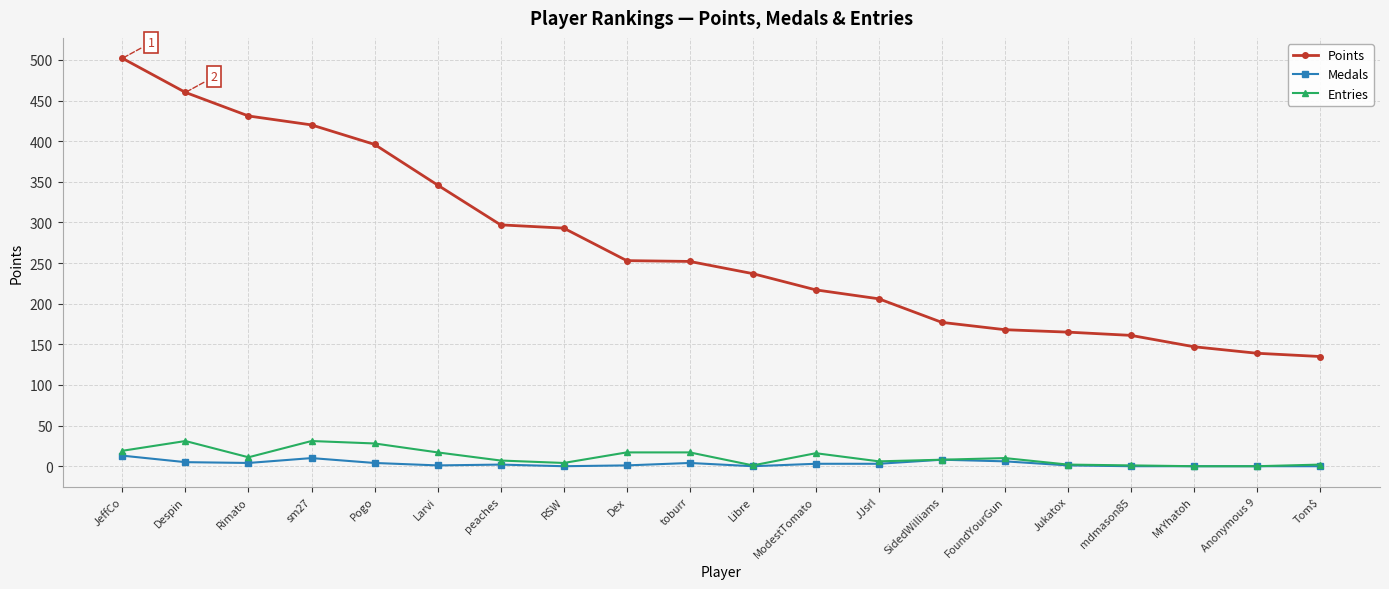

What are all the series names shown in the legend?

Points, Medals, Entries